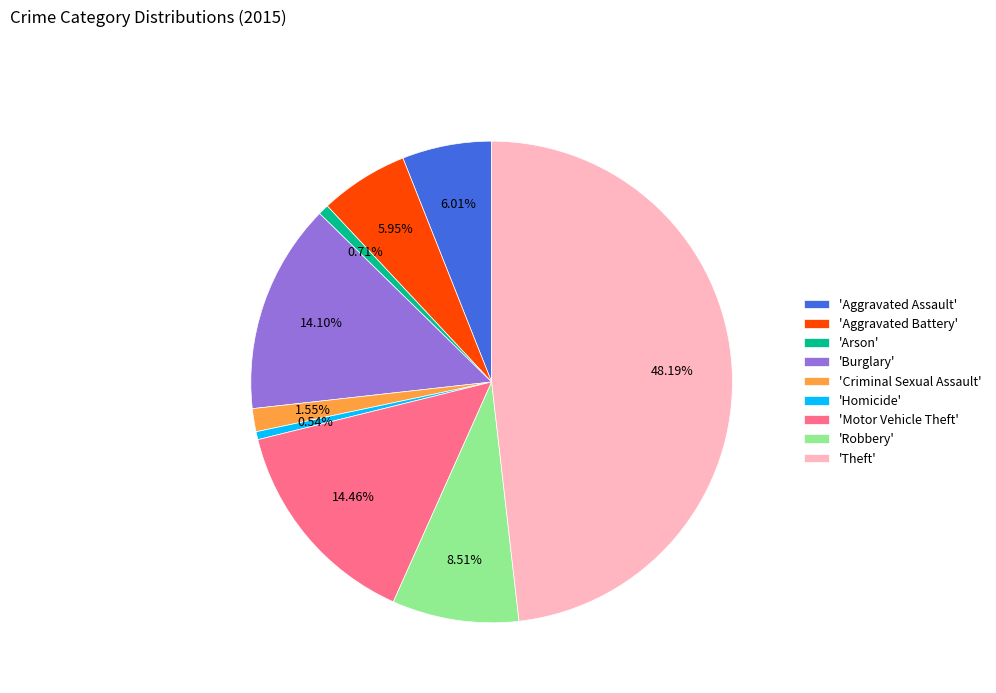

Is the sum of 'Arson' and 'Aggravated Assault' greater than half?

No